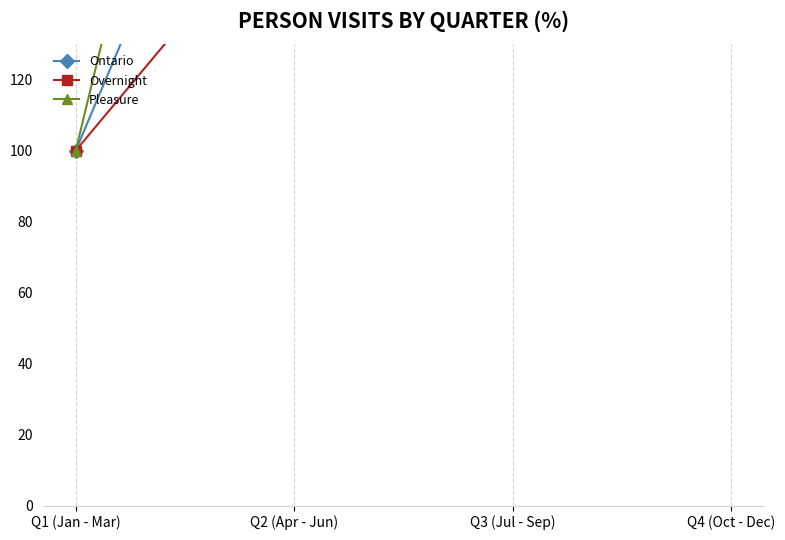

What is the label of the 4th point from the left?

Q4 (Oct - Dec)